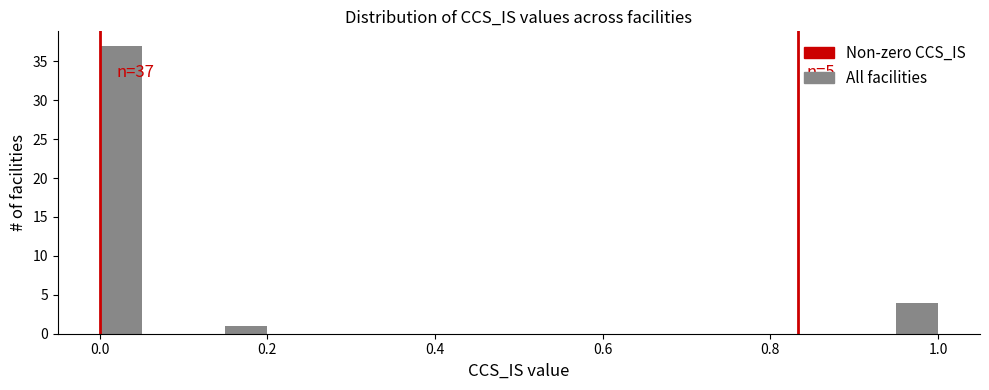

Around what value on the x-axis is the tallest bar? Give the approximate position of its centre, as read against the axis.

0.02